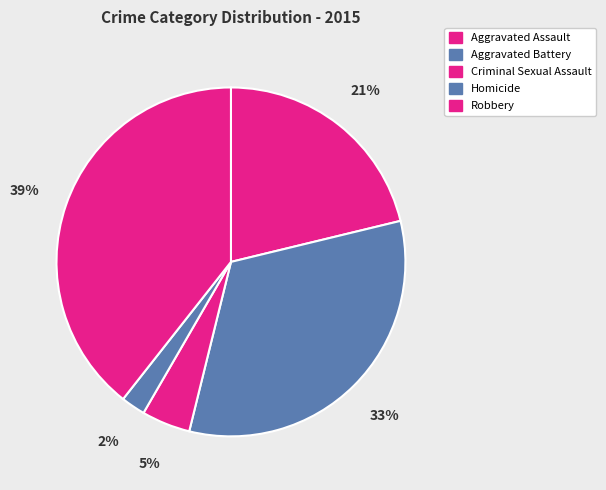

Rank the categories by value from lowest to highest.

Homicide, Criminal Sexual Assault, Aggravated Assault, Aggravated Battery, Robbery